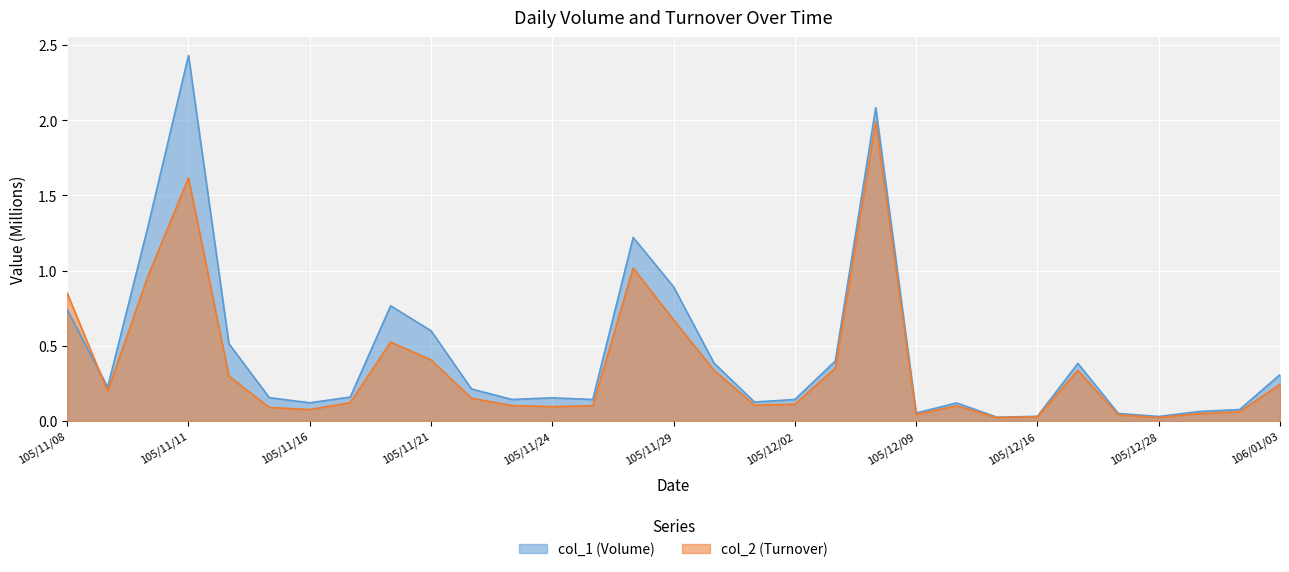

Which label corresponds to the smallest value in the chart?

105/12/15